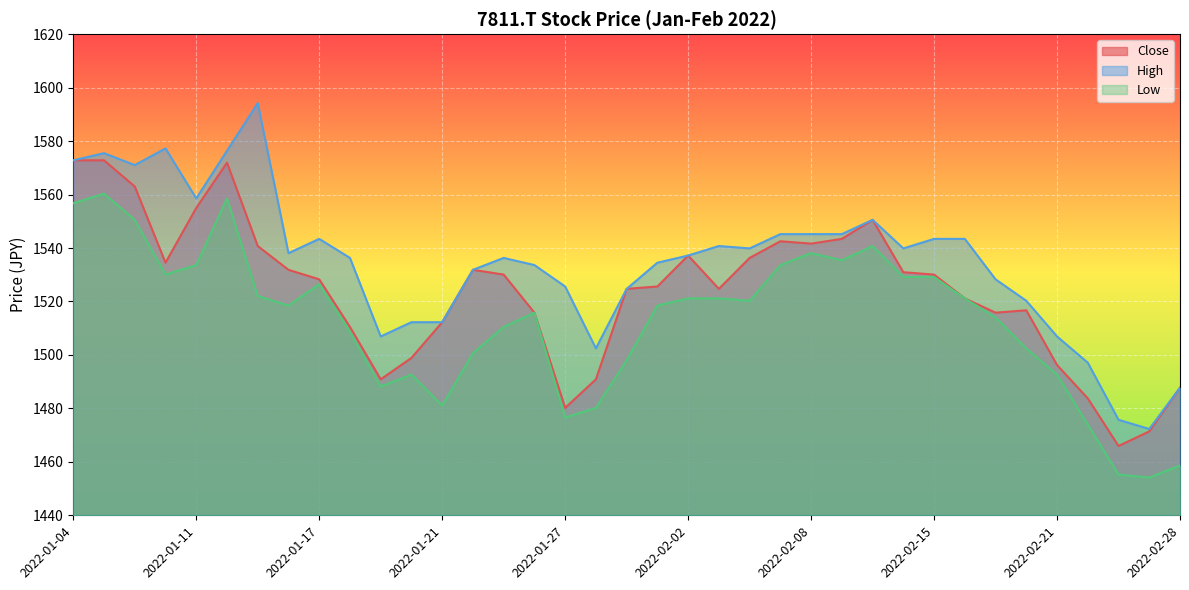

Which series has the widest spread of values?

High